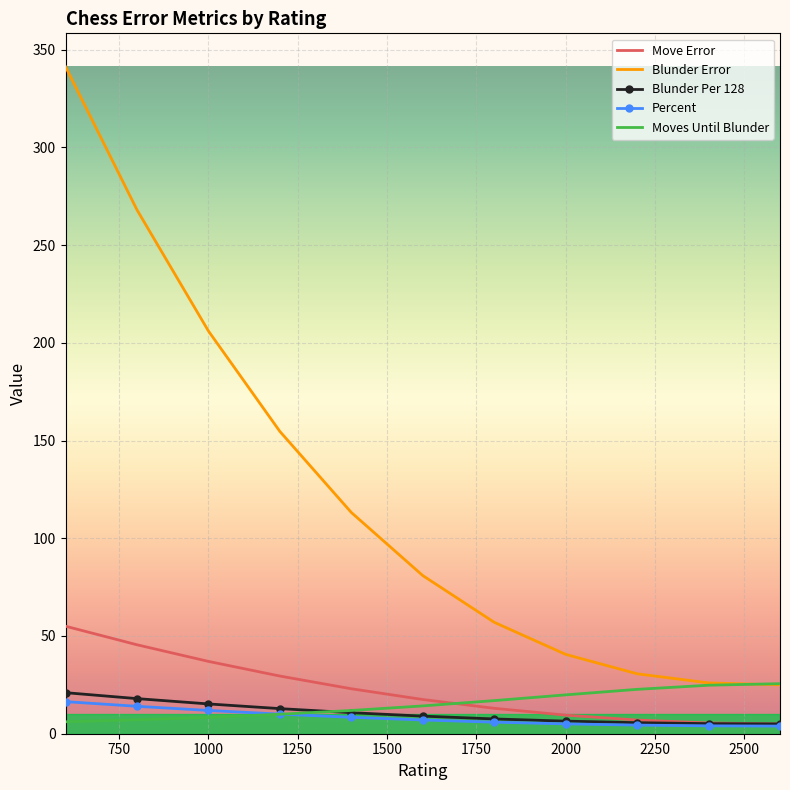

Which series has the largest total across all categories?

Blunder Error